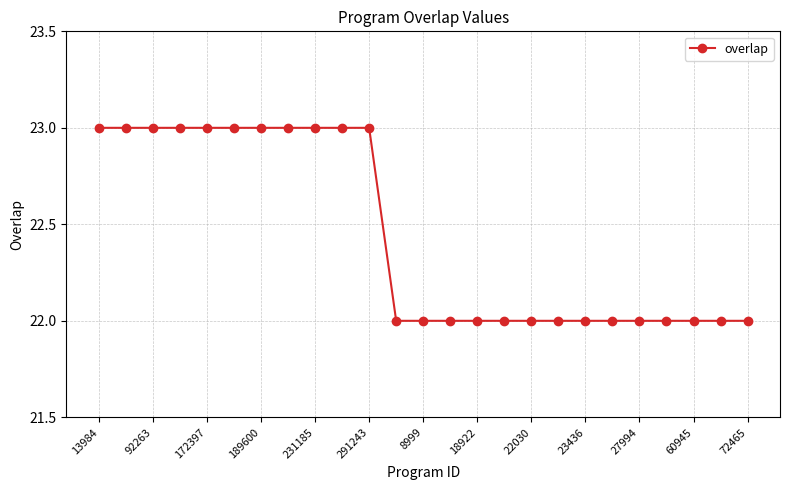

What is the greatest value displayed?

23